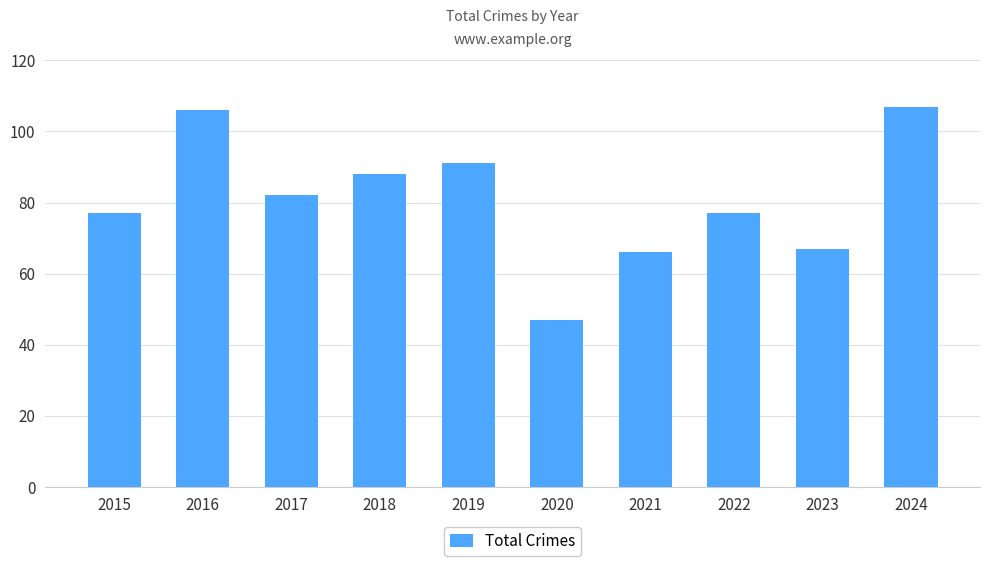

What is the sum of all values?

808